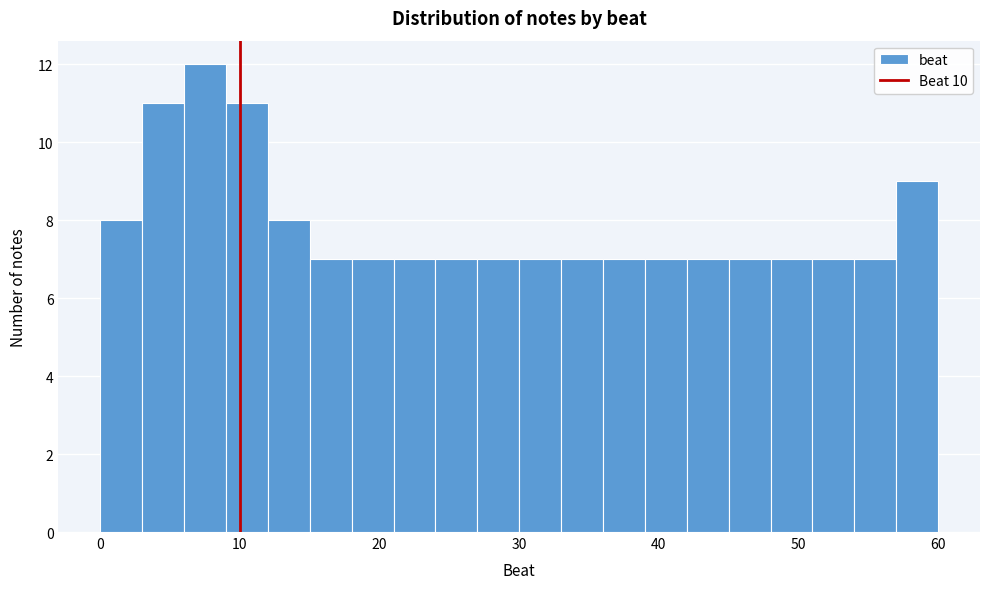

Around what value on the x-axis is the tallest bar? Give the approximate position of its centre, as read against the axis.

8